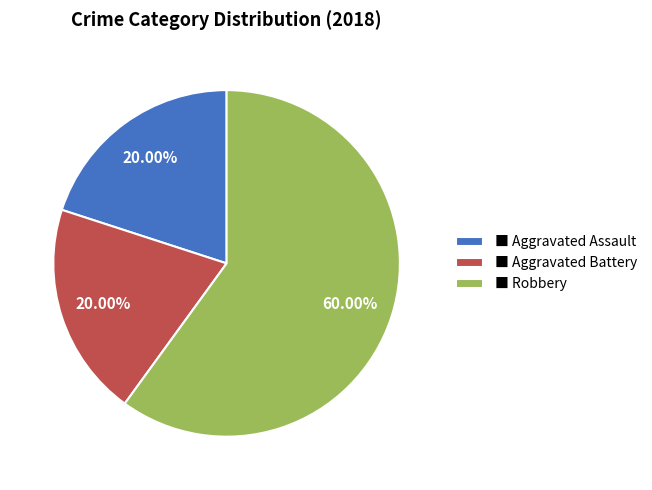

Combined, do ■ Aggravated Assault and ■ Robbery account for over 50%?

Yes